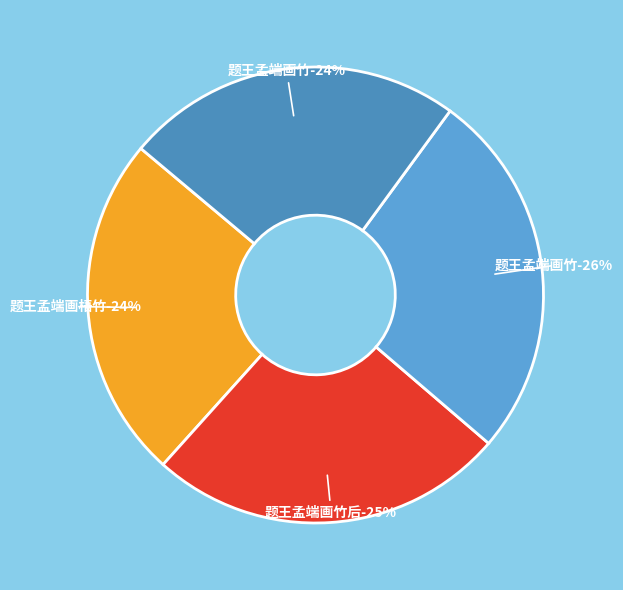

How many slices are in this pie chart?

4